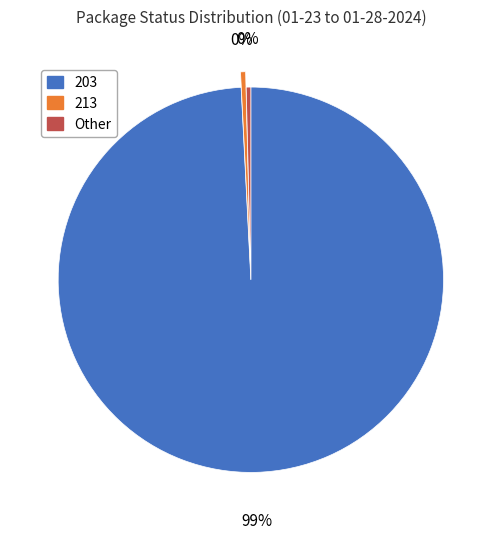

Is there any slice that represents more than half of the pie?

Yes